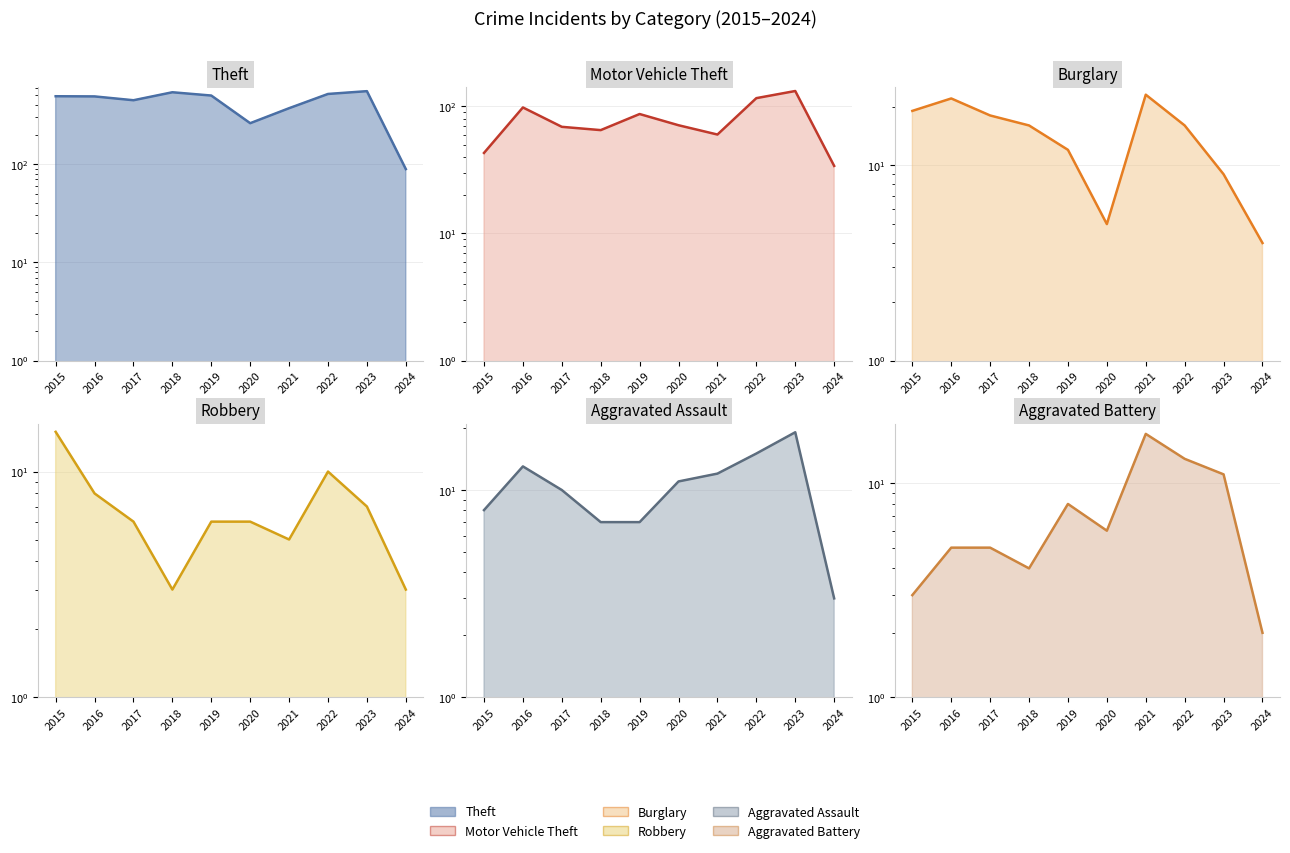

What is the value of the Aggravated Assault point at the 8th from the left?

15